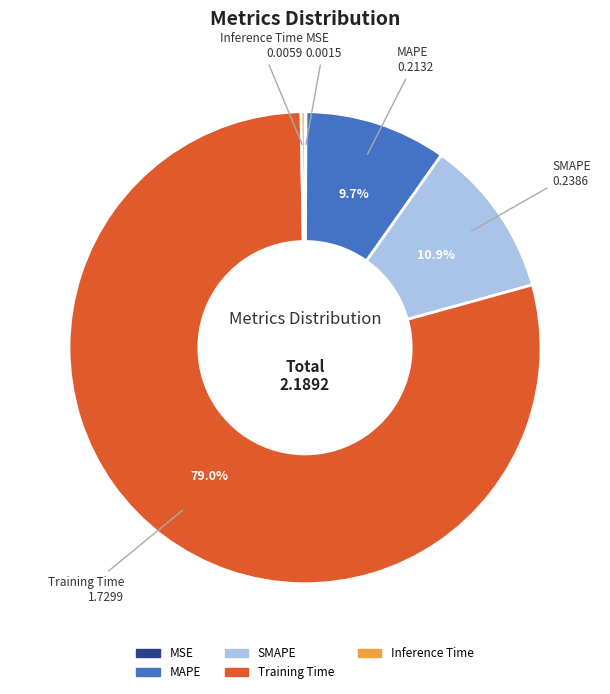

What percentage is NOT represented by SMAPE?

89.1%